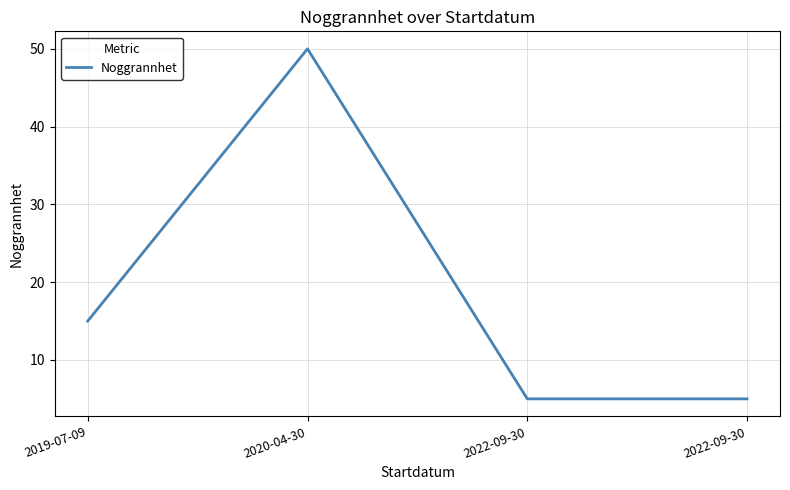

How many distinct data groups are displayed?

1